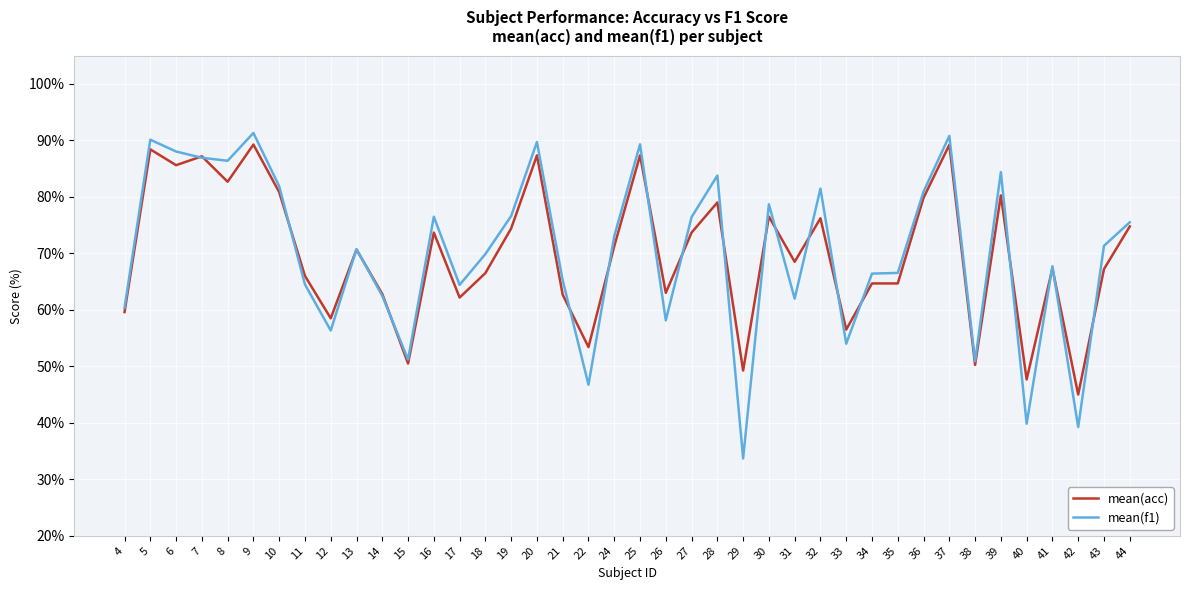

Is the value of mean(f1) at 13 greater than the value of mean(acc) at 9?

No